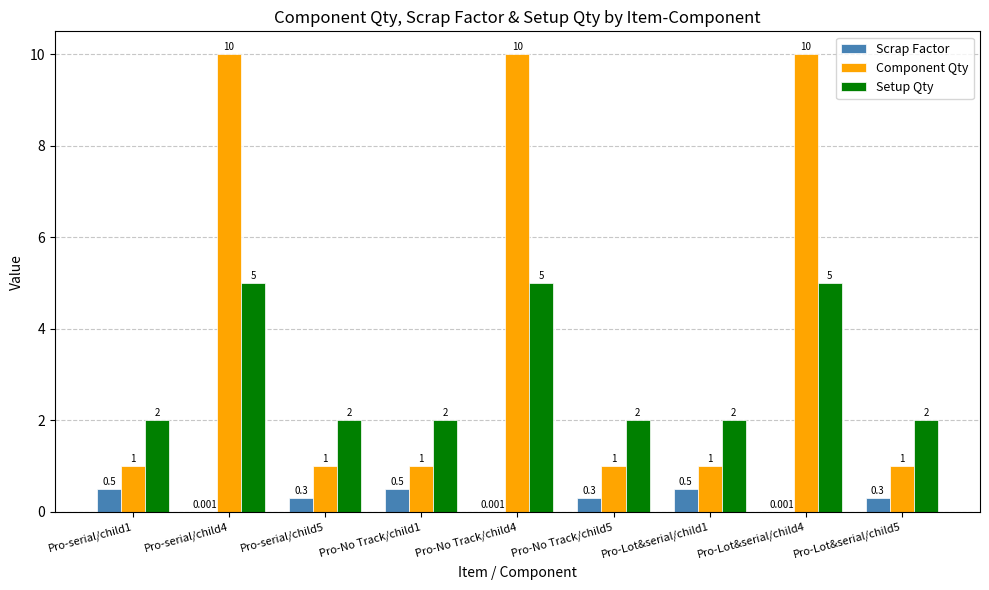

Which series changed the most between Pro-serial/child1 and Pro-Lot&serial/child4?

Component Qty